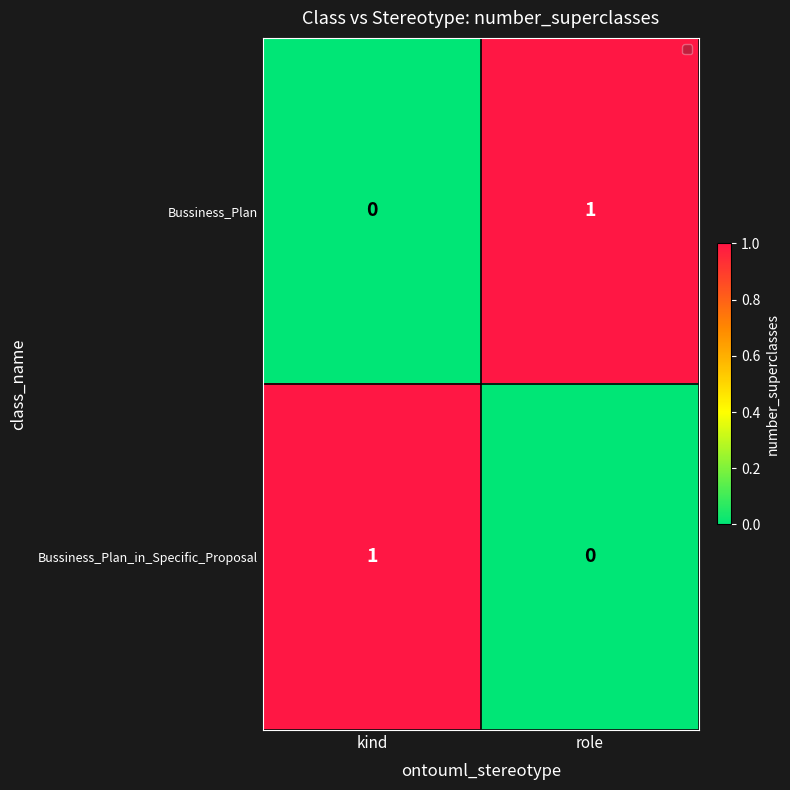

At role, list the series in order from smallest to largest.

Bussiness_Plan_in_Specific_Proposal, Bussiness_Plan